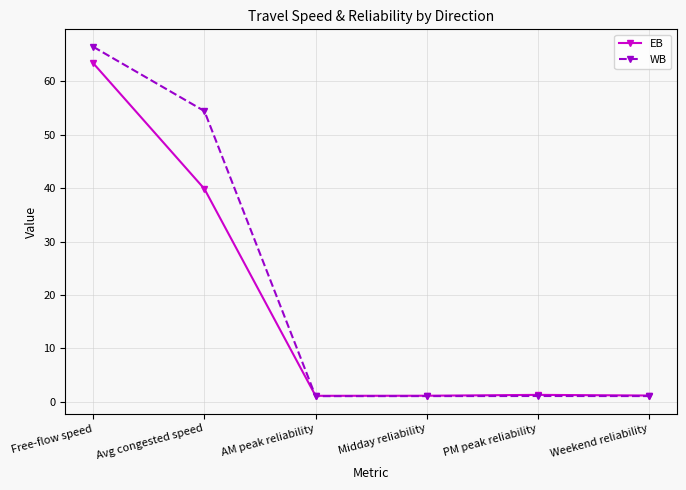

In WB, how many points are higher than both neighbors (excluding endpoints)?

1